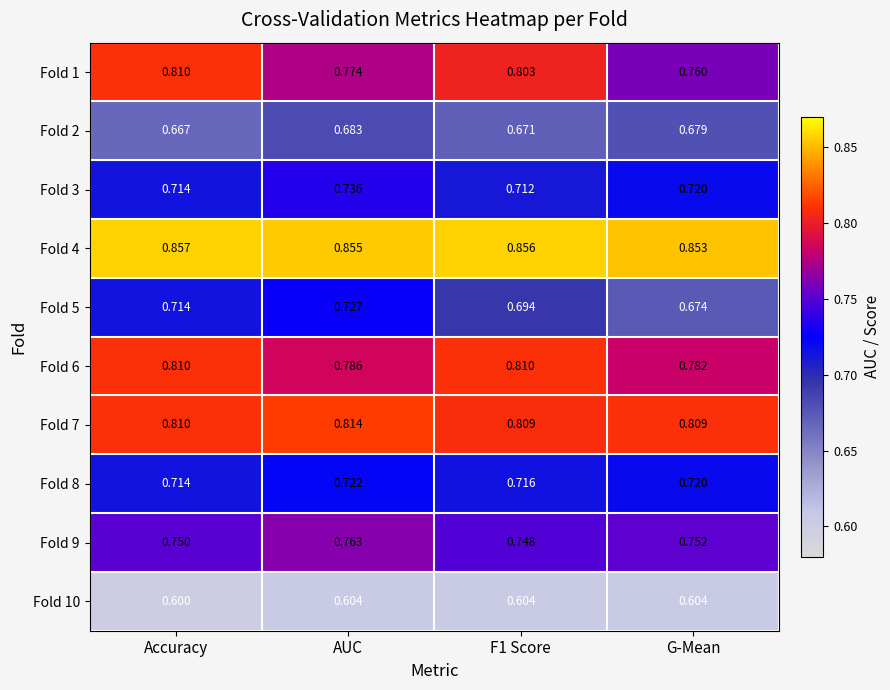

Where is Fold 8 nearest to the value 0?

Accuracy